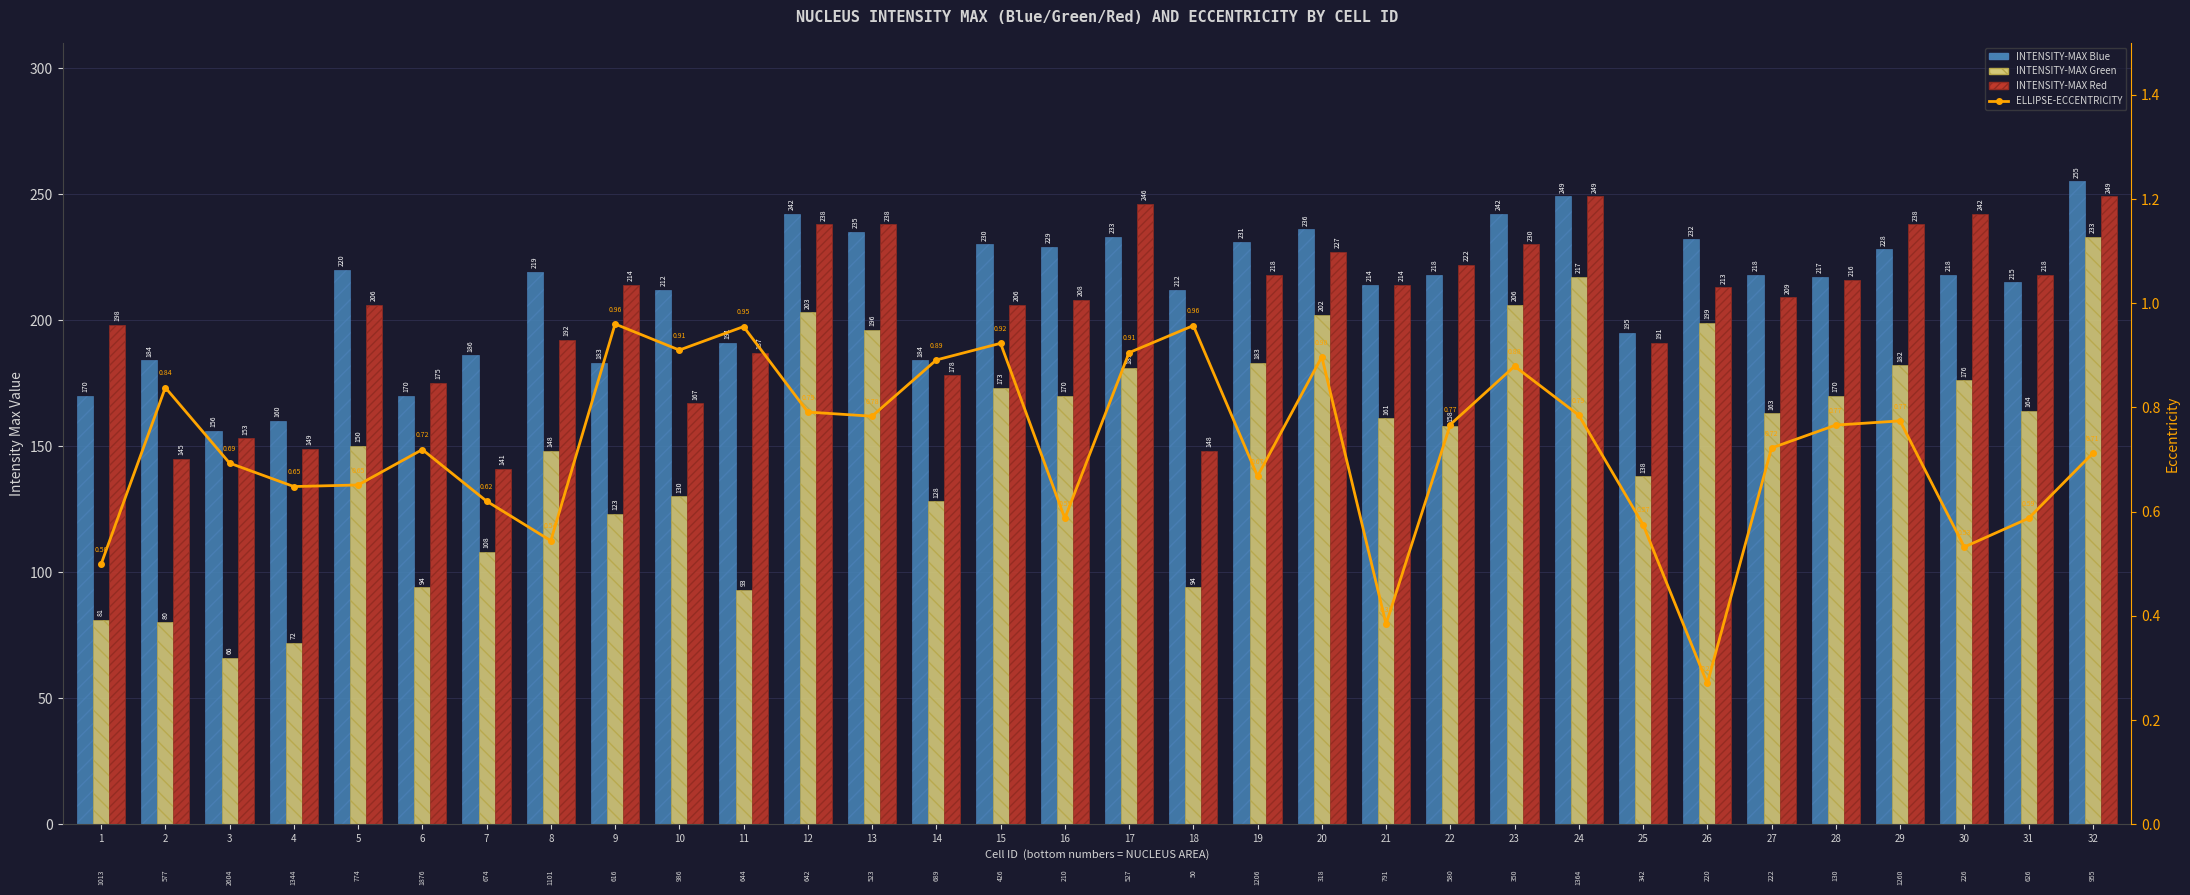

What are all the series names shown in the legend?

INTENSITY-MAX Blue, INTENSITY-MAX Green, INTENSITY-MAX Red, ELLIPSE-ECCENTRICITY